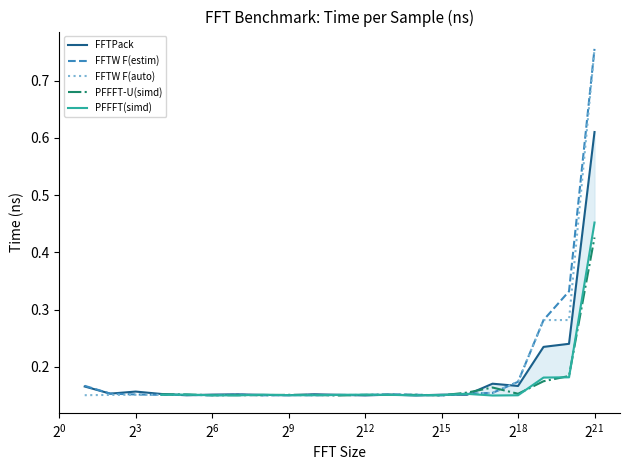

At how many categories does at least one series exceed 0?

21